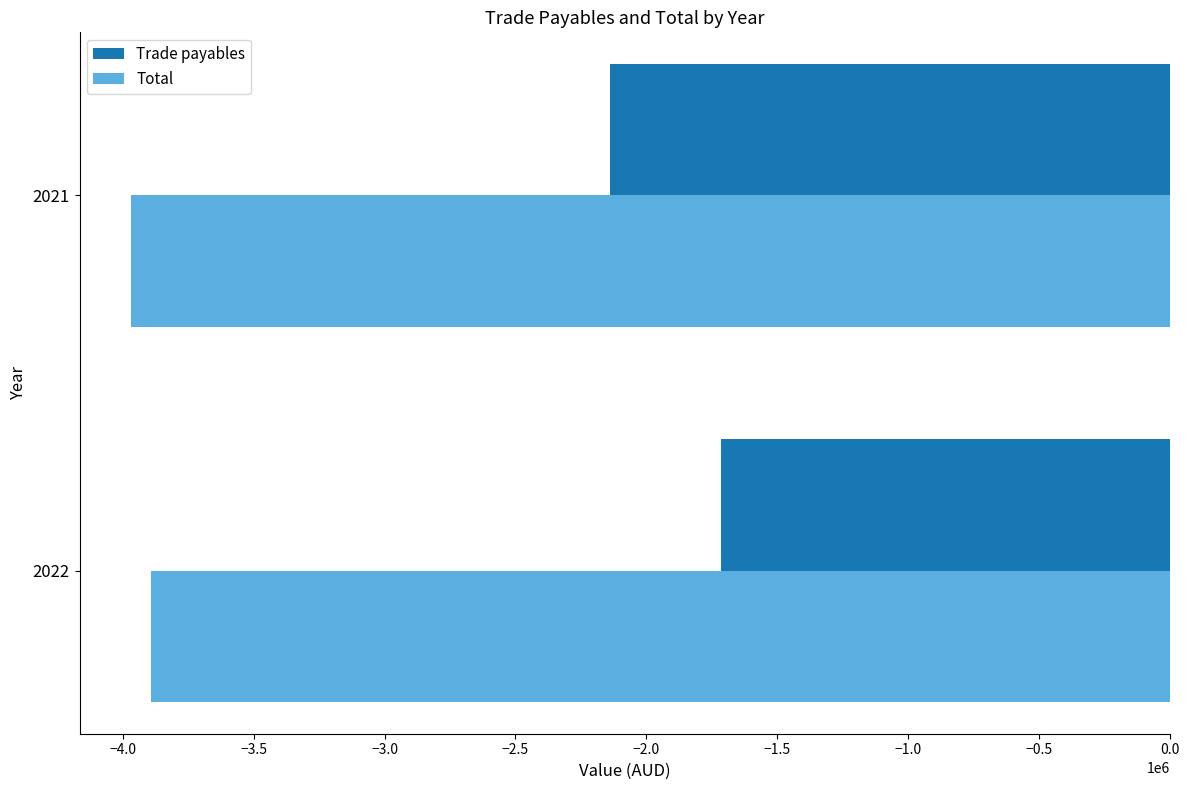

Is the value of Trade payables at 2021 greater than the value of Total at 2022?

Yes